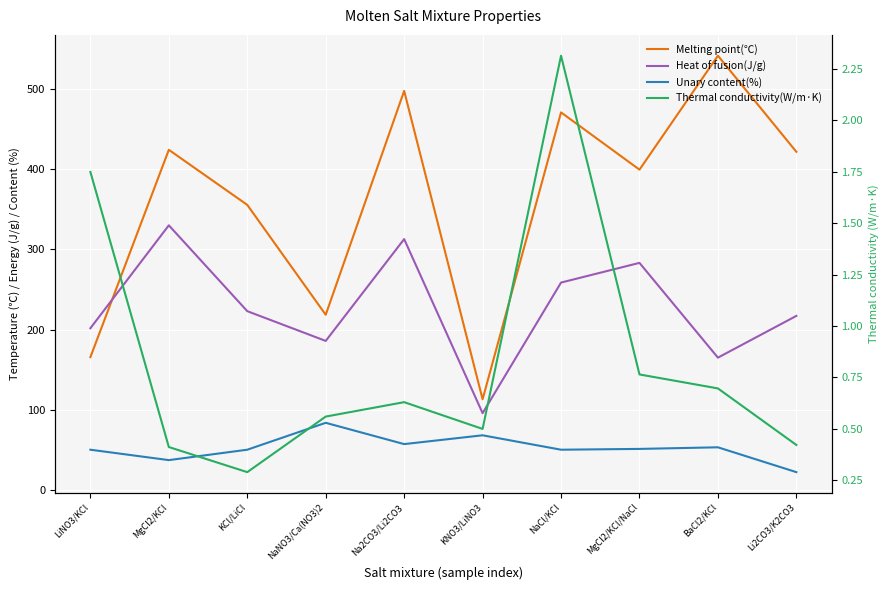

How many interior local valleys does the Thermal conductivity(W/m·K) series have?

2